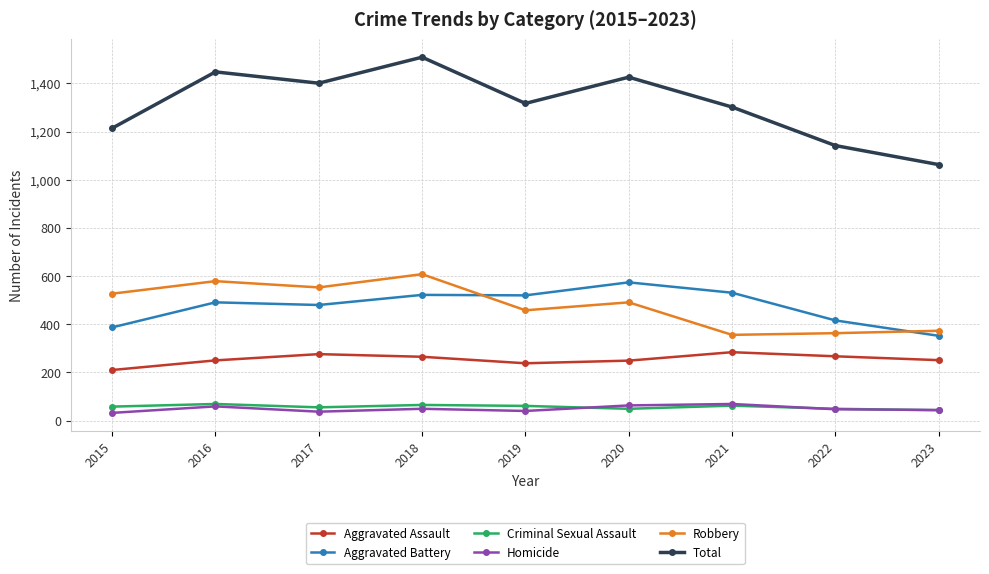

Which series has the largest total across all categories?

Total